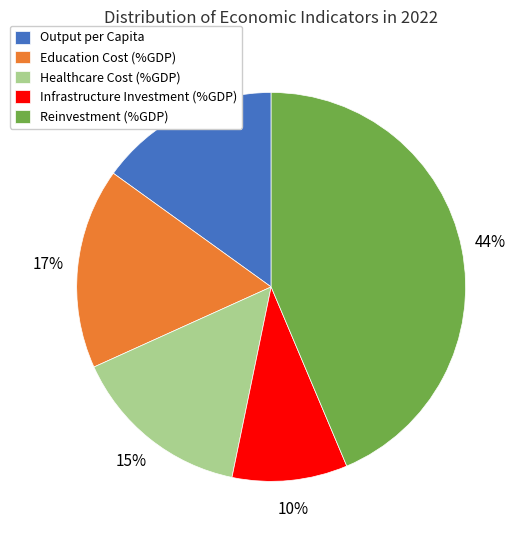

Is the sum of Reinvestment (%GDP) and Output per Capita greater than half?

Yes